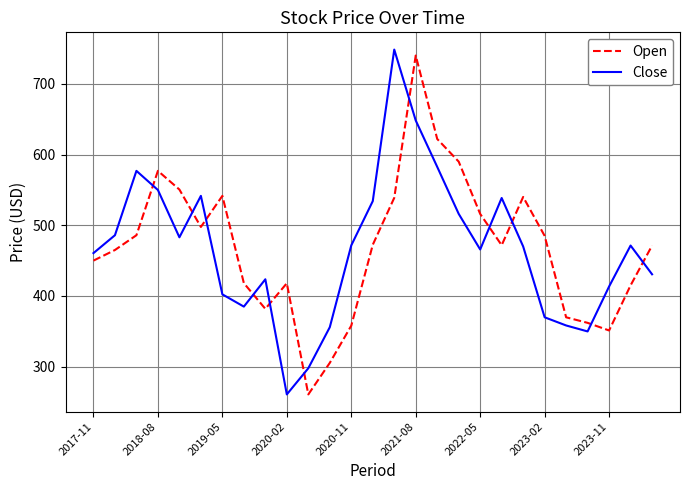

What is the maximum value for Close?

748.4